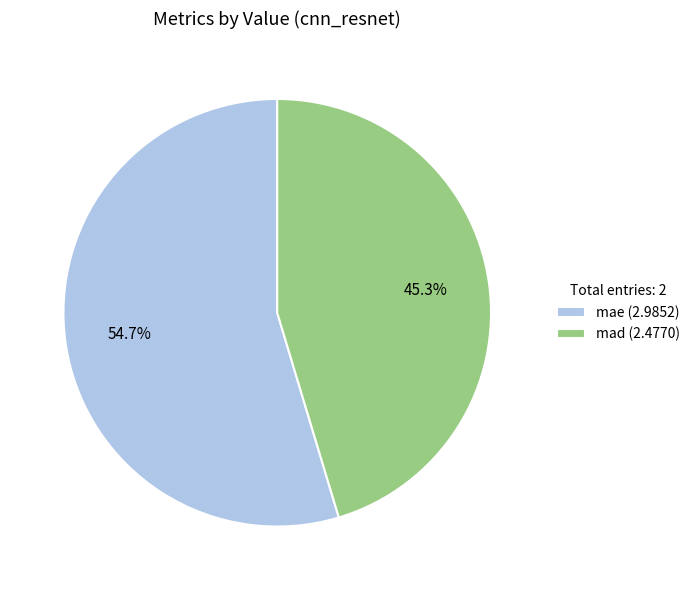

Approximately how many times larger is the value at mad compared to mae?

0.8